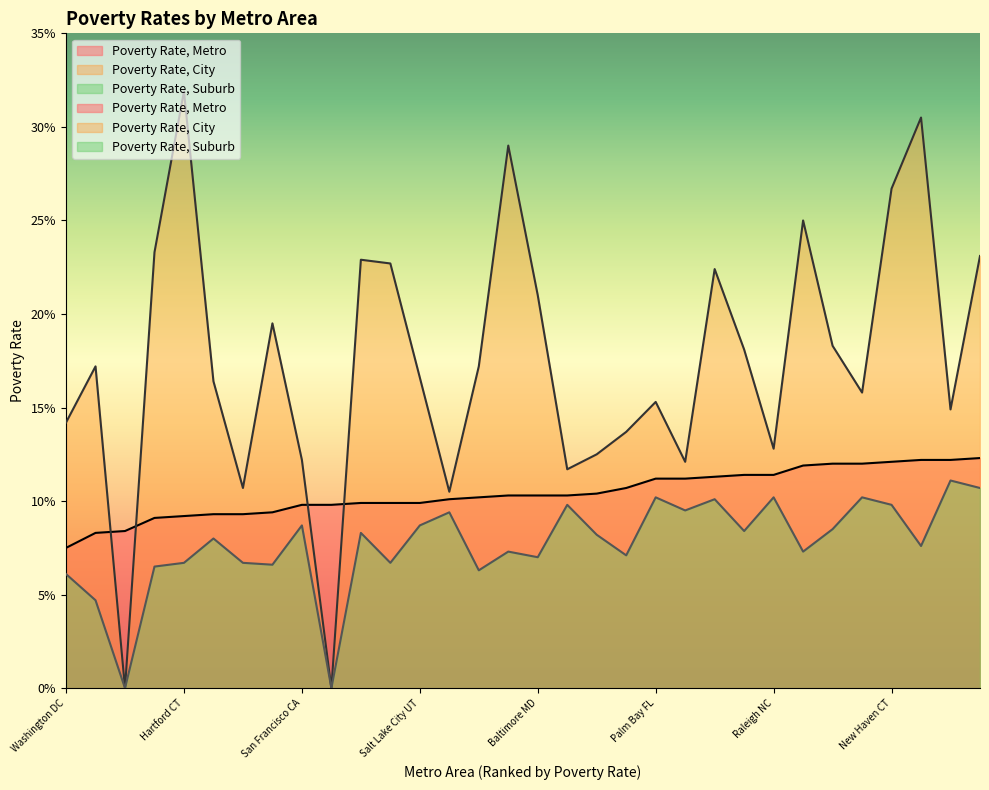

At which label does Poverty Rate, Metro reach its minimum?

Washington DC